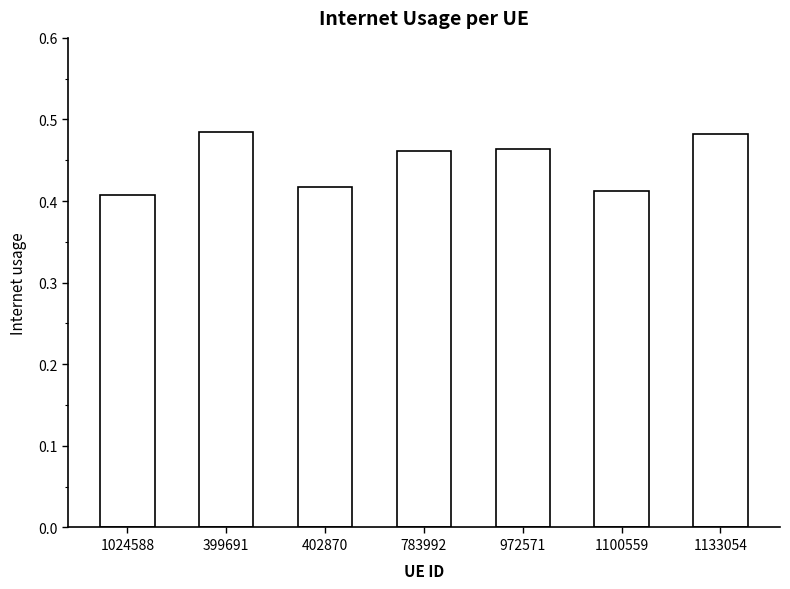

True or false: the data shows 0.2 at 1100559.

False